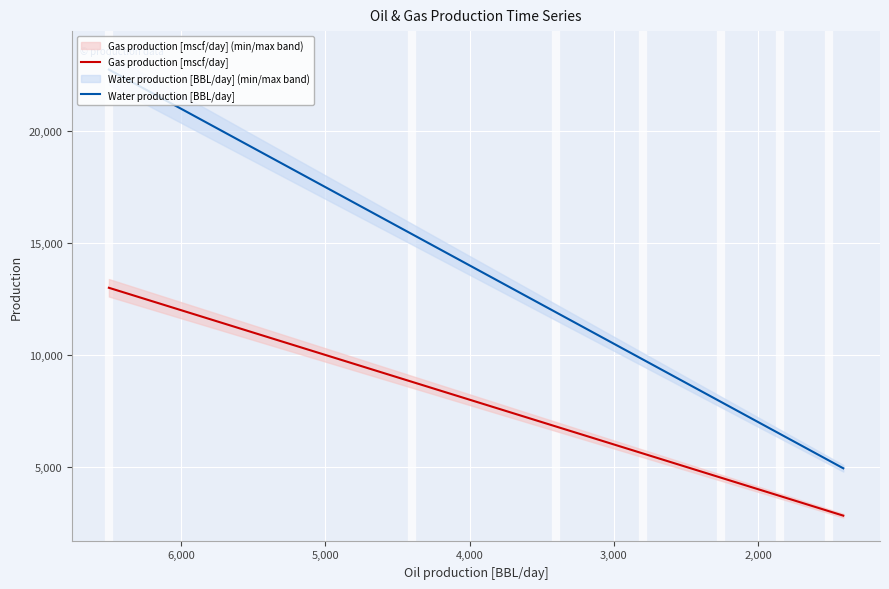

True or false: Water production [BBL/day] has a value of 2492 at 17.

False